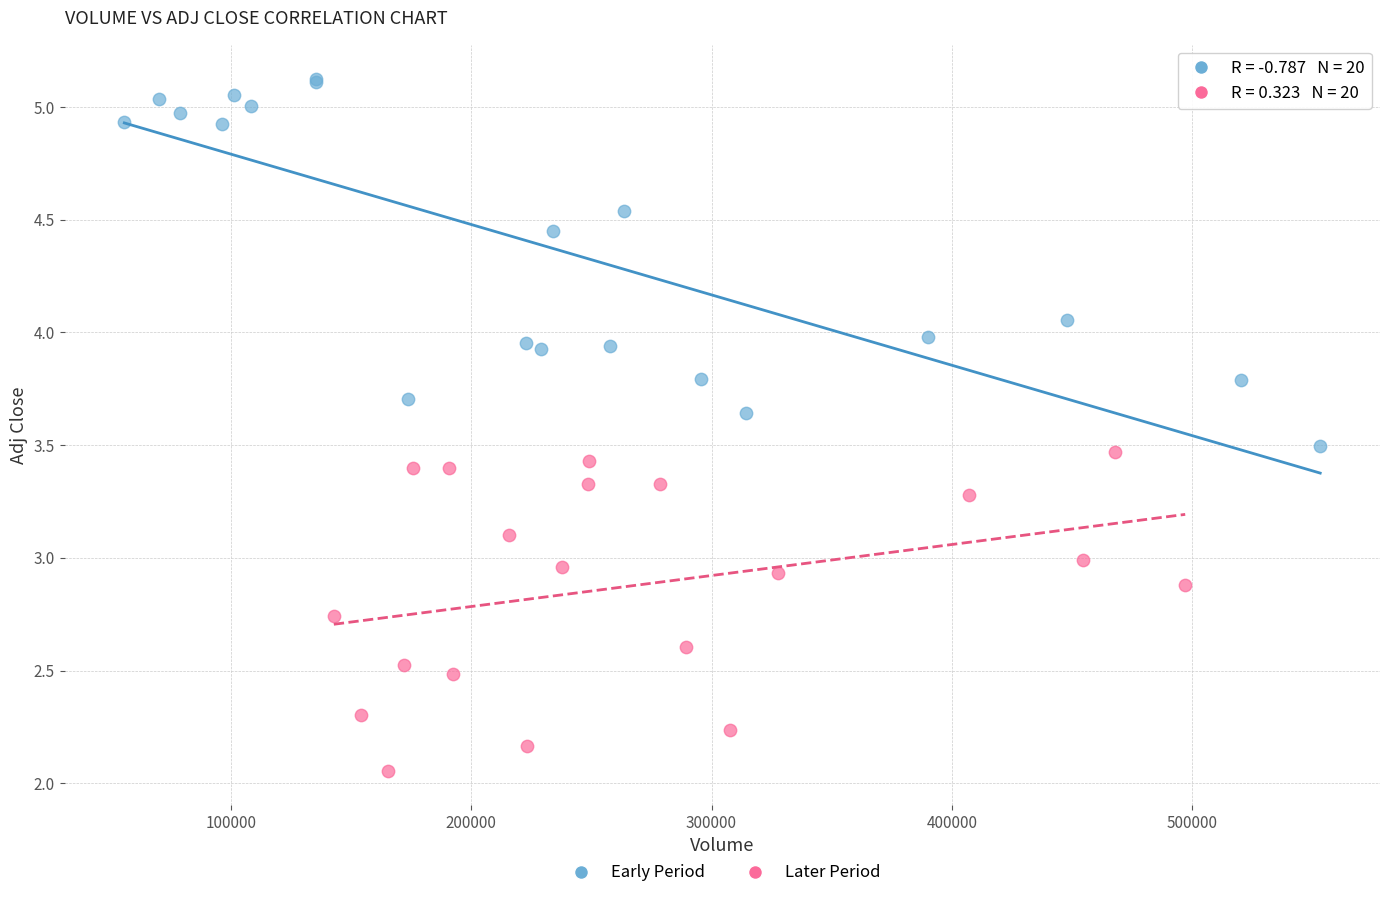

Which series reaches the maximum Y coordinate?

Early Period